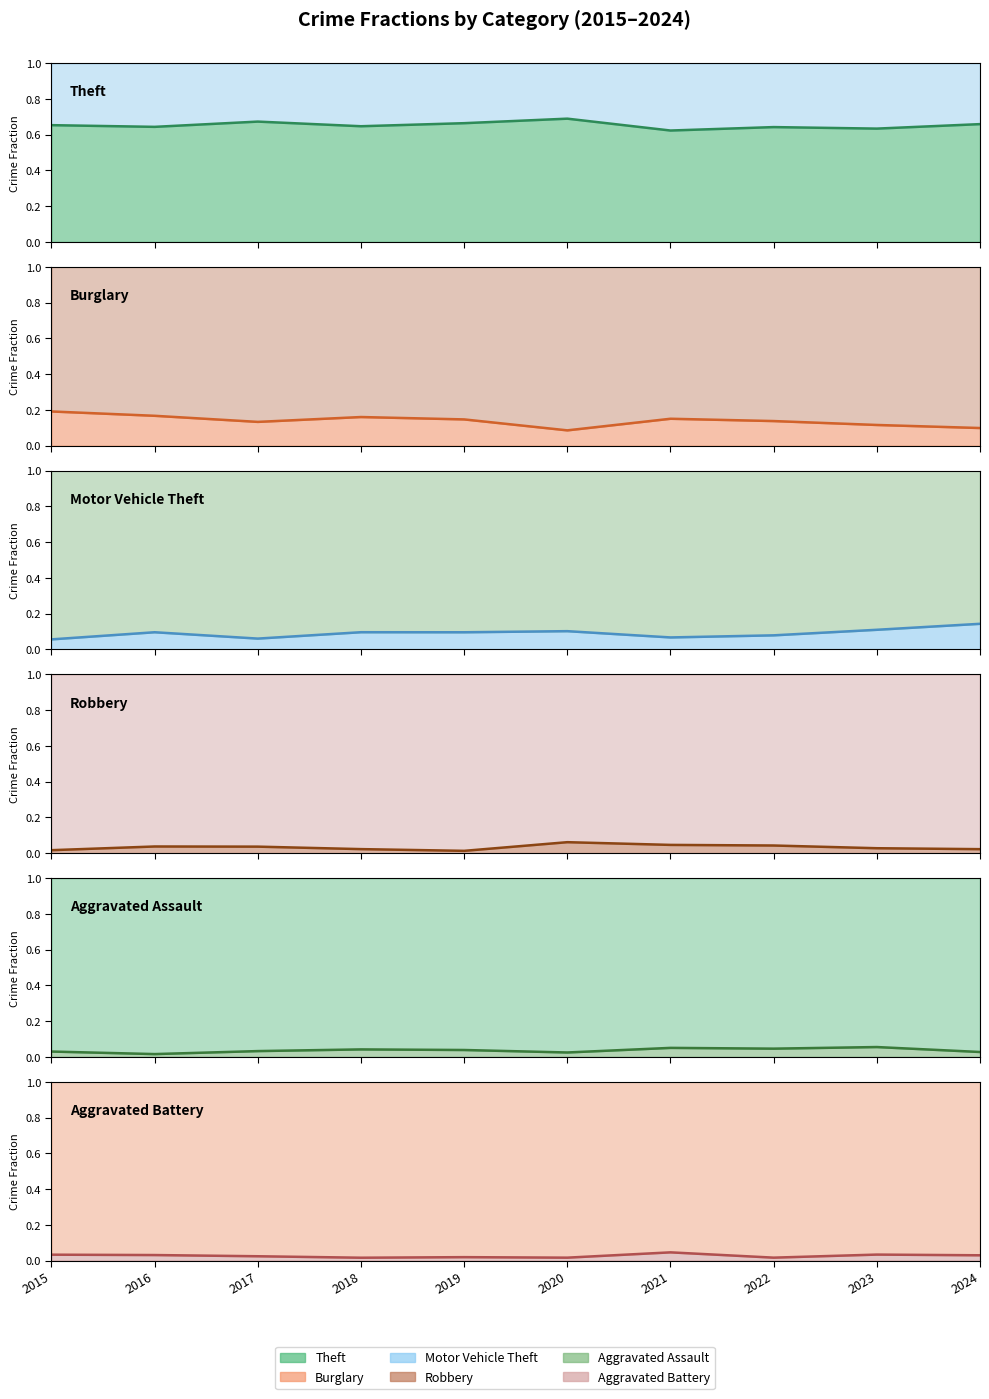

Between 2018 and 2020, which series saw the biggest shift?

Burglary line